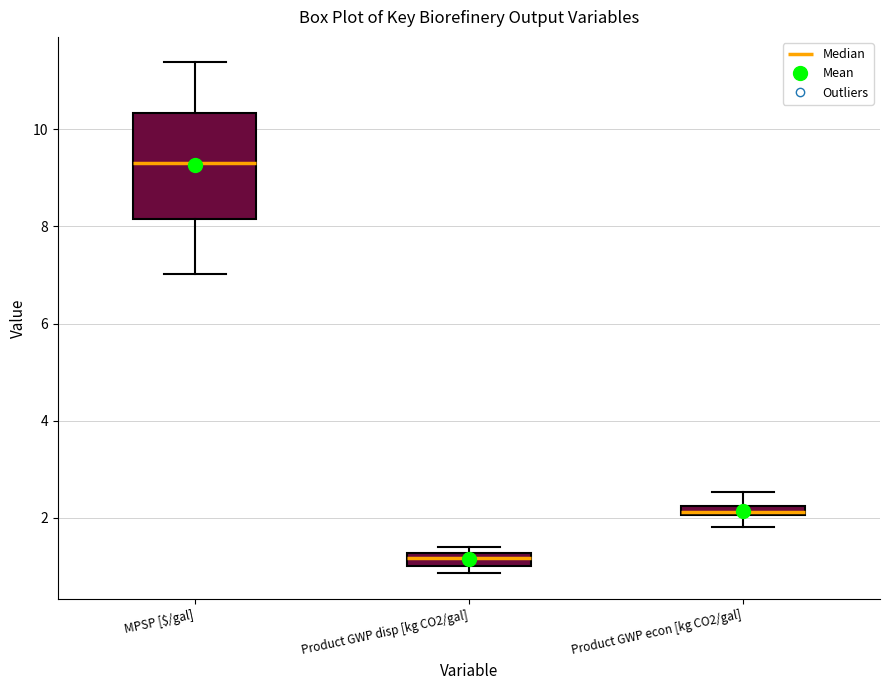

Which box is the tallest, from its lower edge to its upper edge?

MPSP [$/gal]